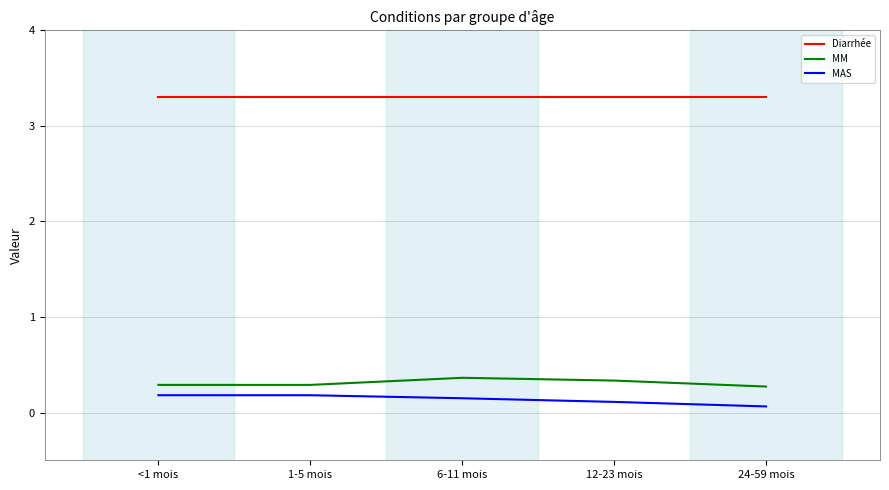

Is the value of Diarrhée at <1 mois greater than the value of MAS at 6-11 mois?

Yes